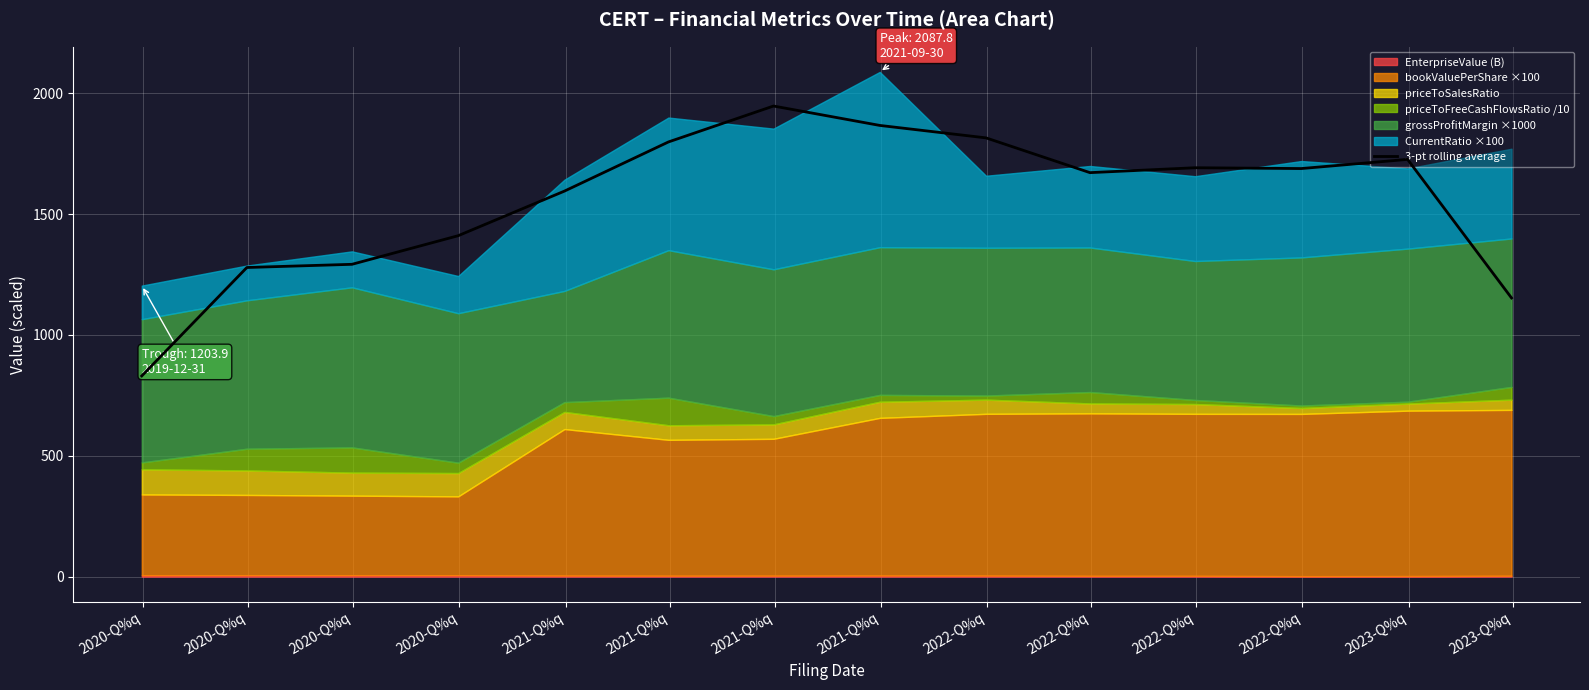

What is the highest value of the 3-pt rolling average series?

1946.7